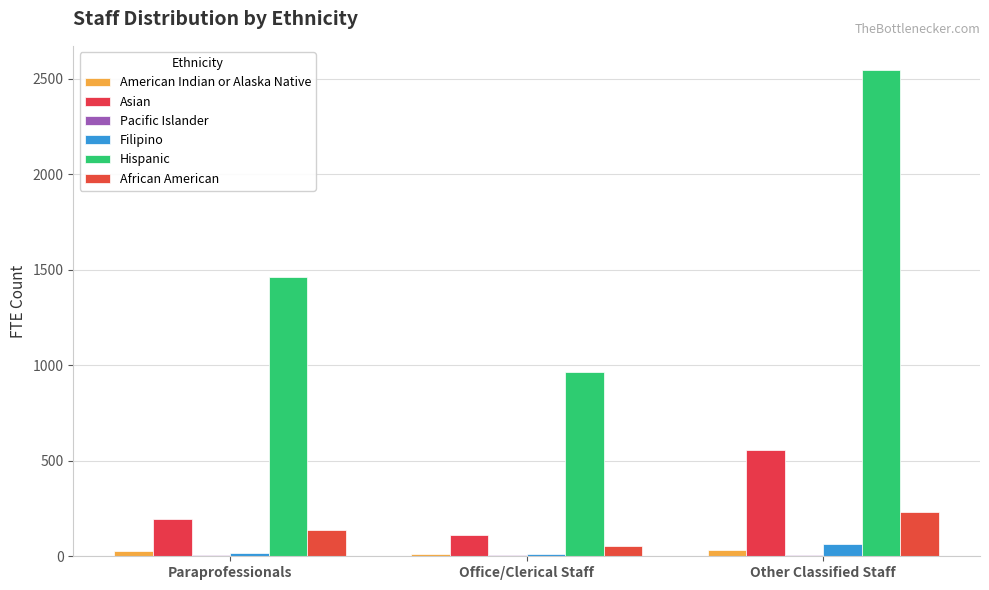

What is the value of the Asian bar at the 2nd from the left?

112.7